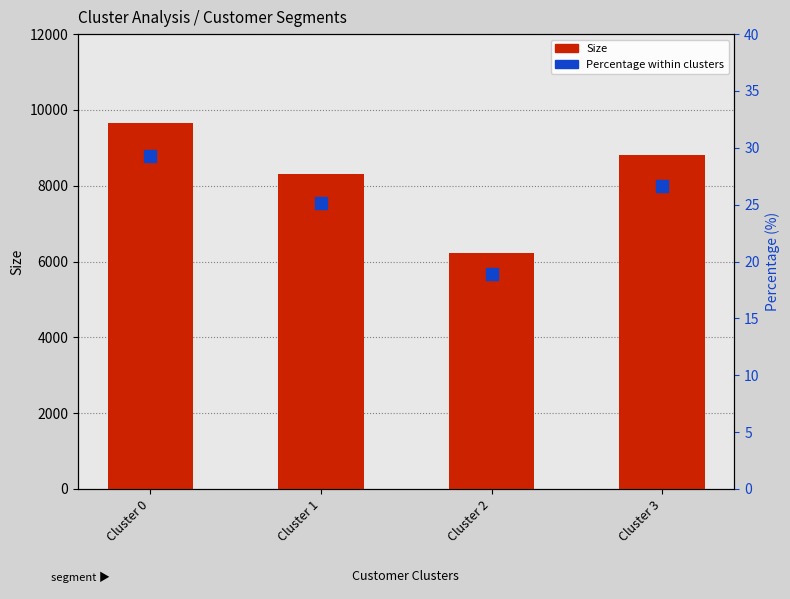

At which label is Percentage closest to 24?

Cluster 1